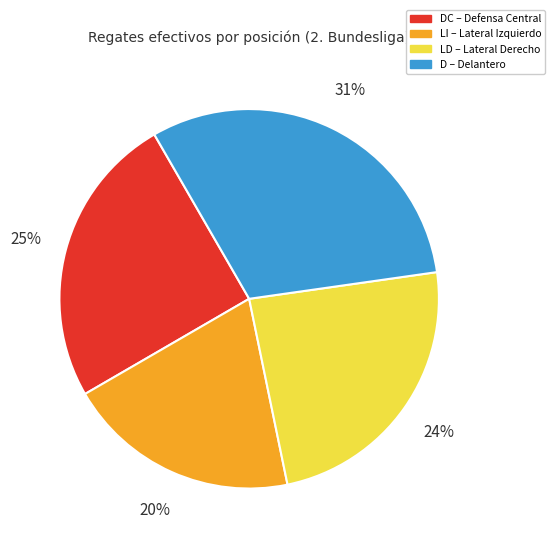

To the nearest percent, what is the average slice percentage?

25%